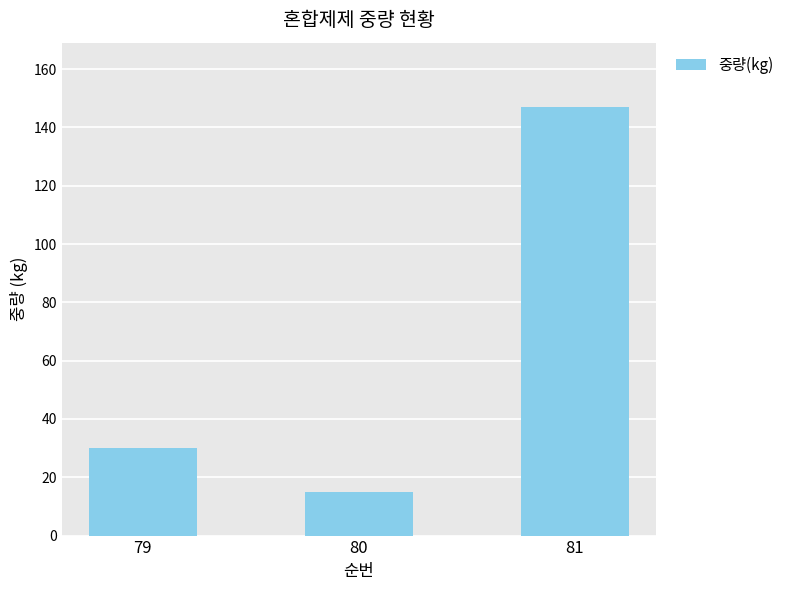

How many series are shown in this chart?

1